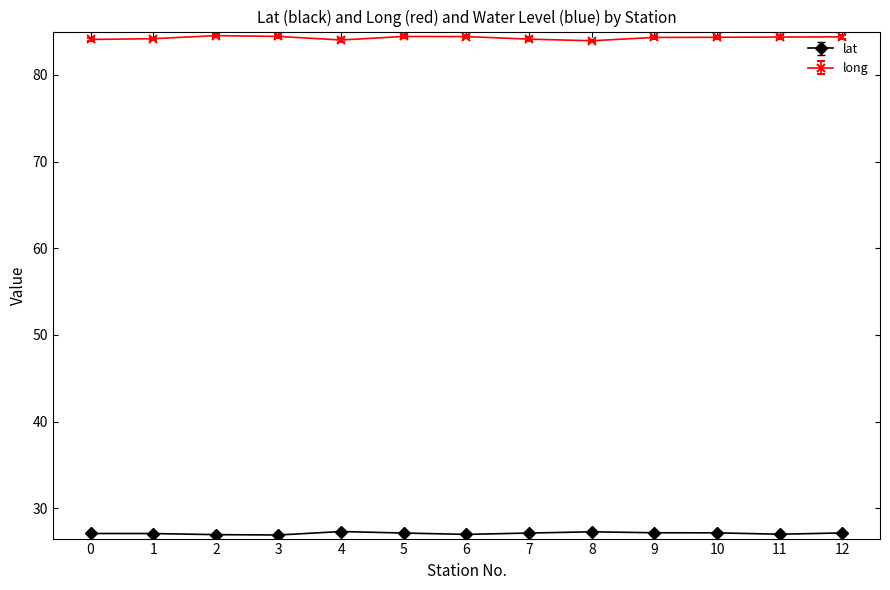

What is the value of the long point at the 4th from the left?

84.4